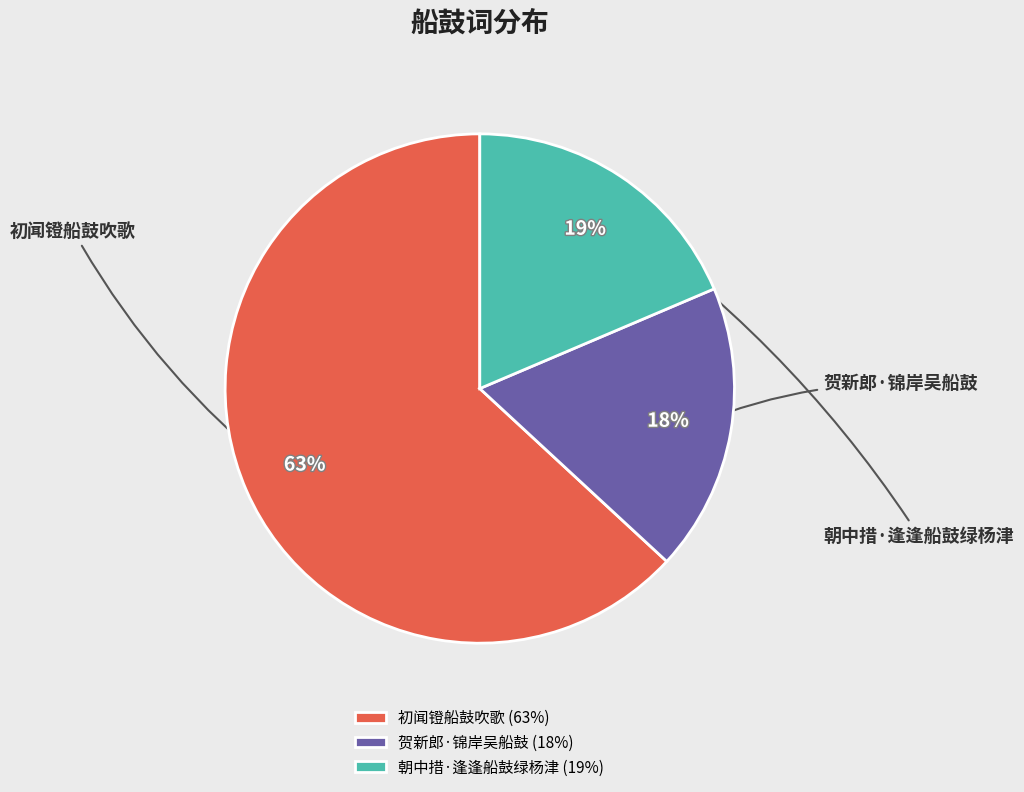

The 朝中措·逢逢船鼓绿杨津 slice represents 19% of the pie. True or false?

True